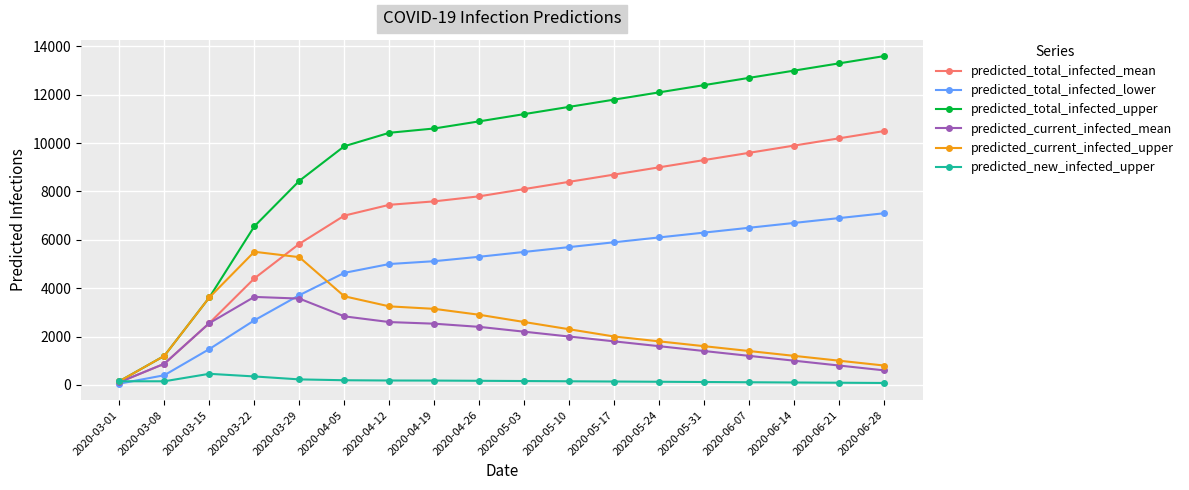

Which series has the widest spread of values?

predicted_total_infected_upper